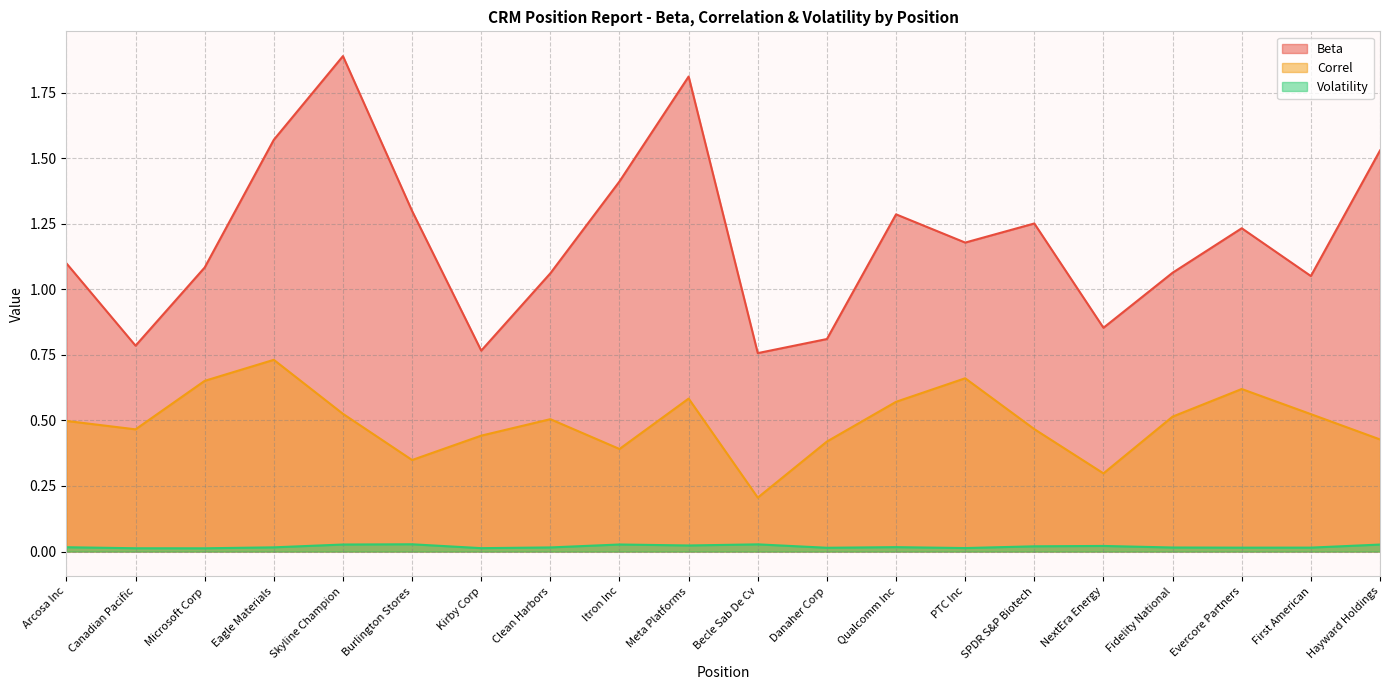

How many interior local peaks does the Beta series have?

5